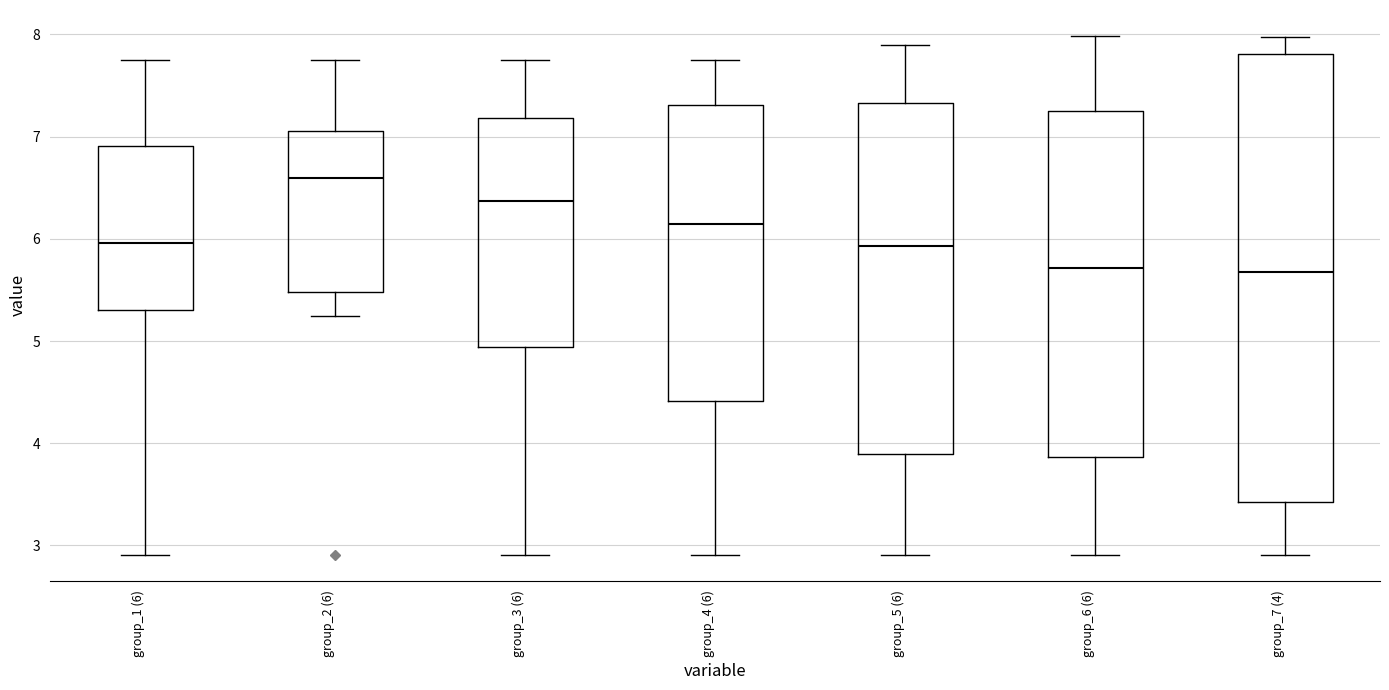

Reading left to right, read every box against the y-axis: the position of its median line, the range the box covers, and the ends of its whiskers. The values are not printed on the chart, so give them approximately, as read against the axis.

group_1 (6): median 6.0, box 5.3 to 6.9, whiskers 2.9 to 7.8
group_2 (6): median 6.6, box 5.5 to 7.1, whiskers 5.2 to 7.8
group_3 (6): median 6.4, box 4.9 to 7.2, whiskers 2.9 to 7.8
group_4 (6): median 6.1, box 4.4 to 7.3, whiskers 2.9 to 7.8
group_5 (6): median 5.9, box 3.9 to 7.3, whiskers 2.9 to 7.9
group_6 (6): median 5.7, box 3.9 to 7.2, whiskers 2.9 to 8.0
group_7 (4): median 5.7, box 3.4 to 7.8, whiskers 2.9 to 8.0